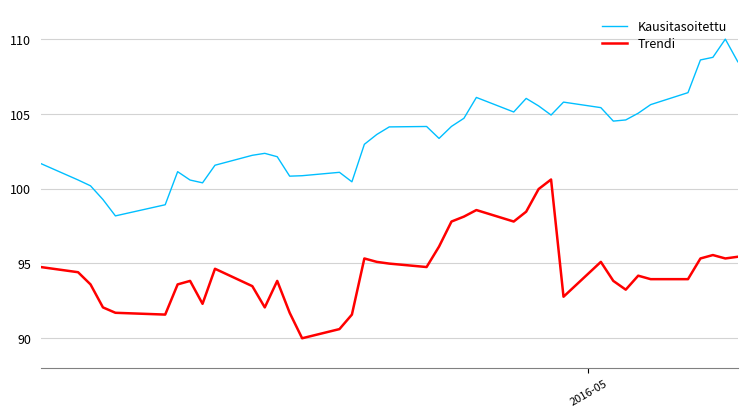

True or false: Trendi and Kausitasoitettu intersect in this chart.

False